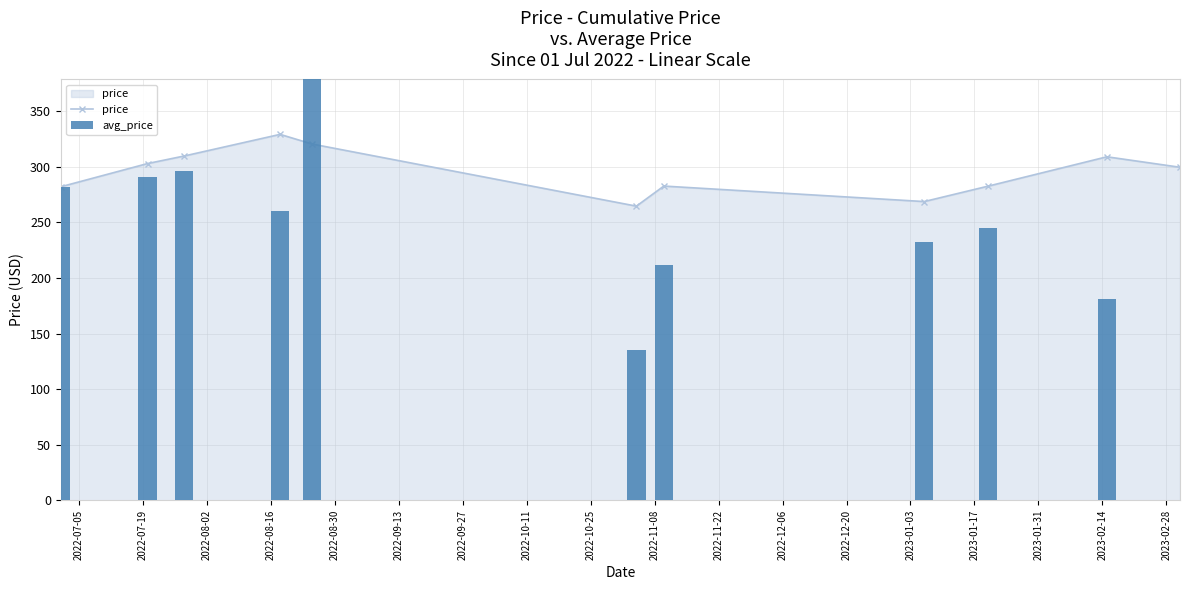

What is the value of the avg_price bar at the 1st from the left?

282.1